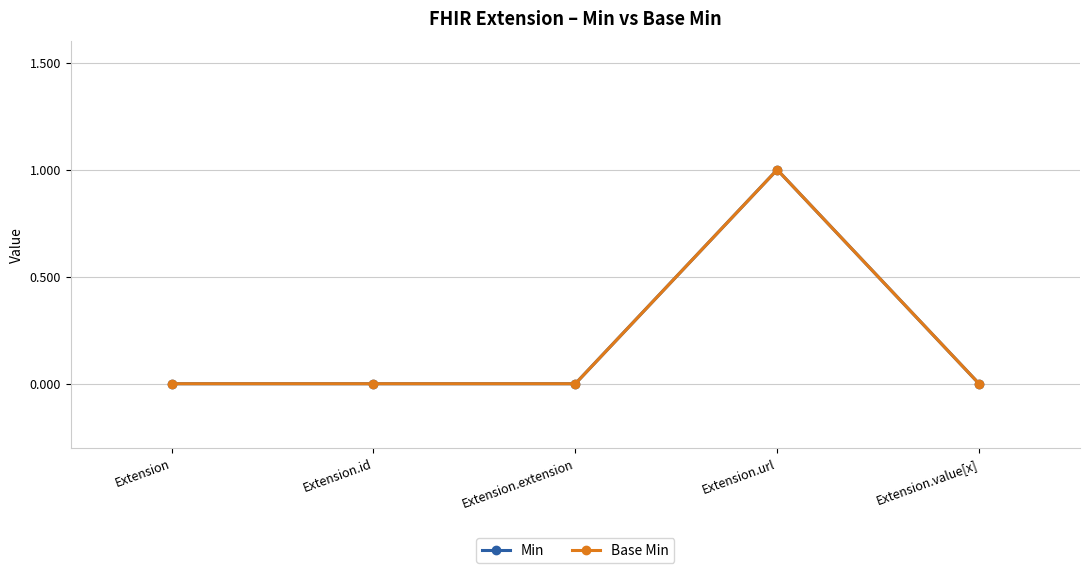

Is this an area chart (filled region under the line)?

No